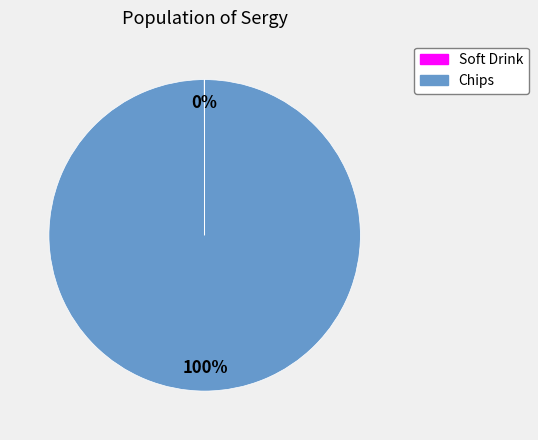

Which category has the biggest portion of the pie?

Chips